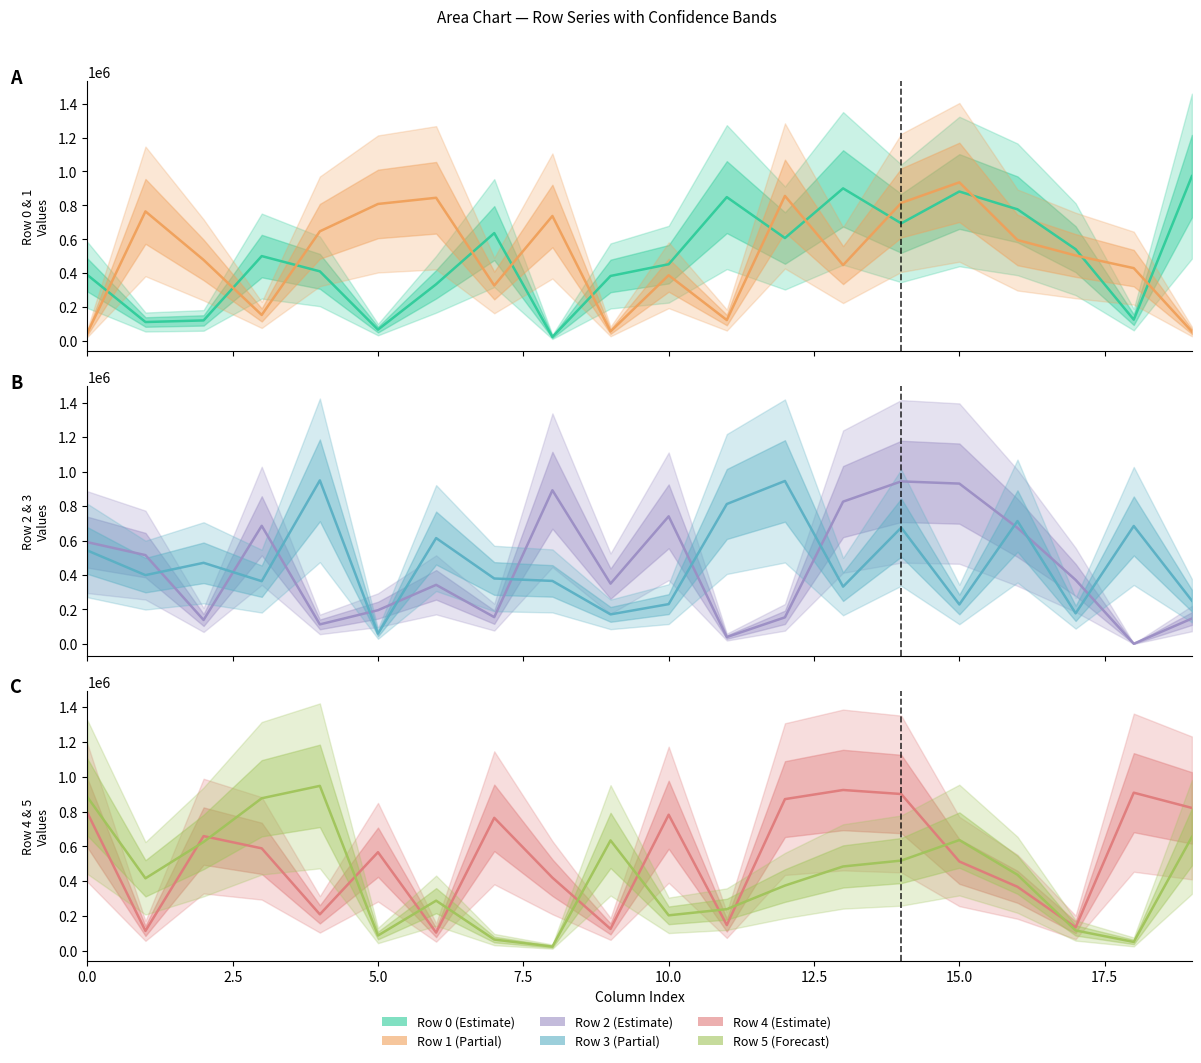

Rank the series by their maximum value, from lowest to highest.

Row 4, Row 1, Row 2, Row 5, Row 3, Row 0